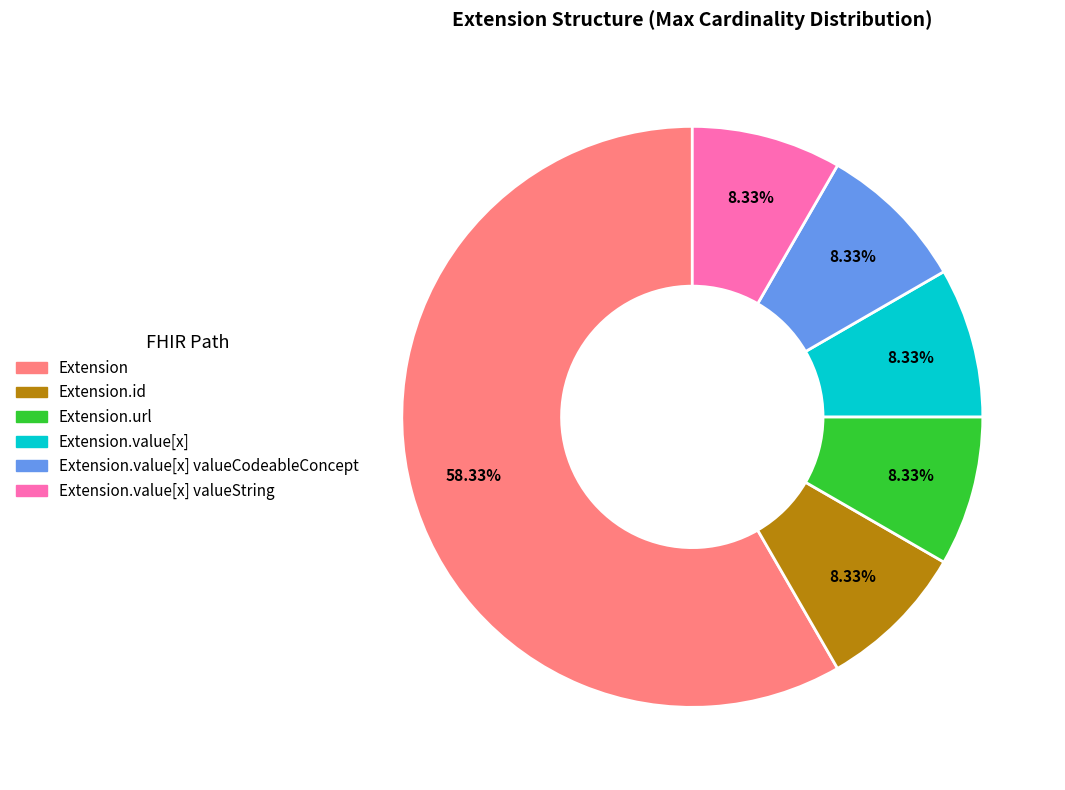

How many slices are in this pie chart?

6